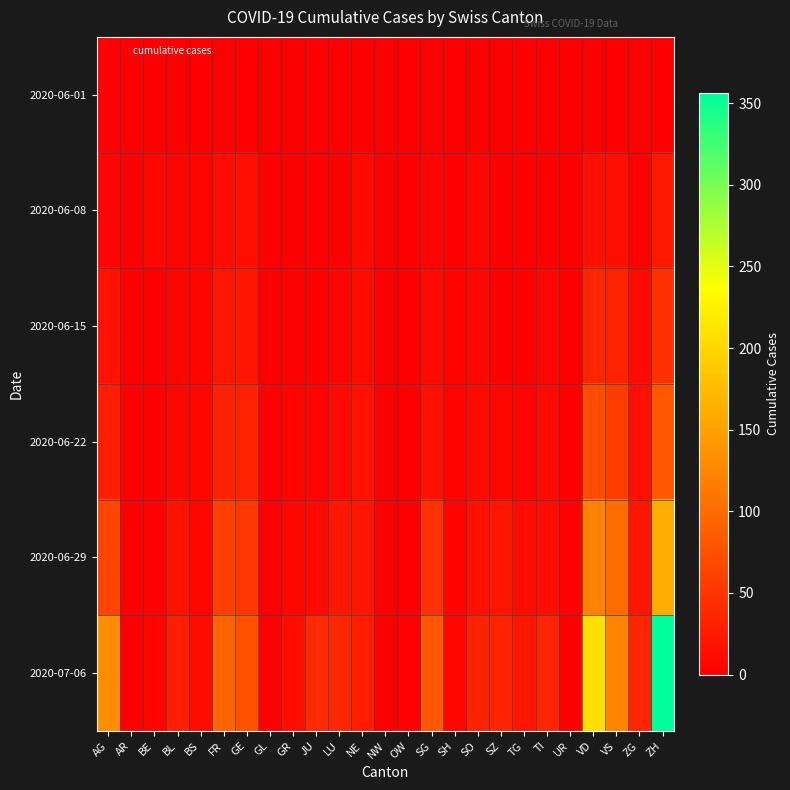

What is the difference between the highest and lowest values at BS?

12